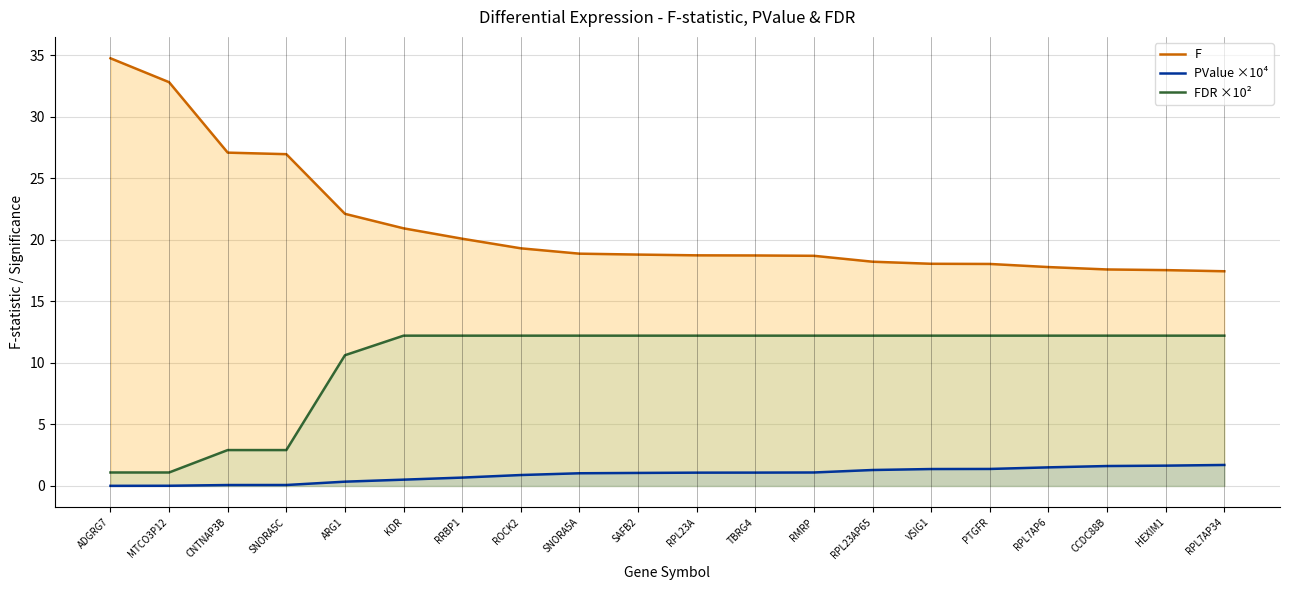

True or false: F and FDR ×10² intersect in this chart.

False